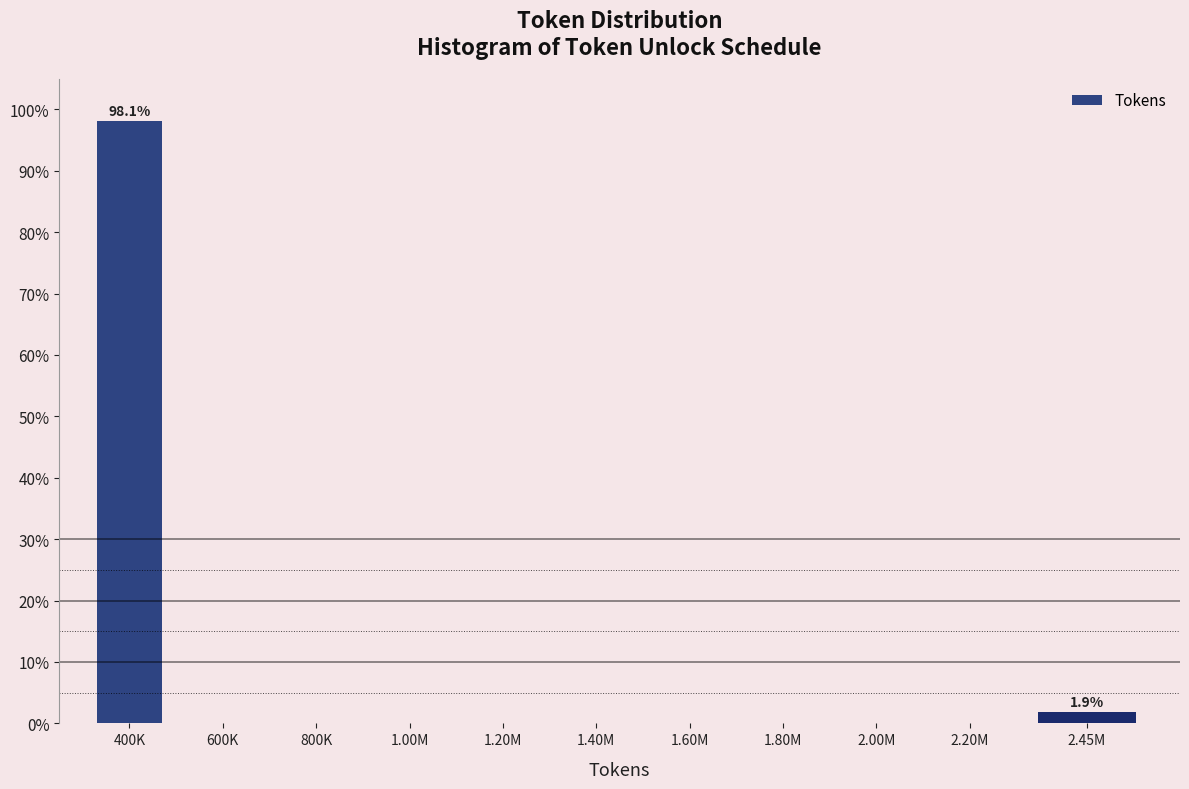

Reading right to left, list all the values displayed in this chart.

2.45M=1.9	2.20M=0.0	2.00M=0.0	1.80M=0.0	1.60M=0.0	1.40M=0.0	1.20M=0.0	1.00M=0.0	800K=0.0	600K=0.0	400K=98.1